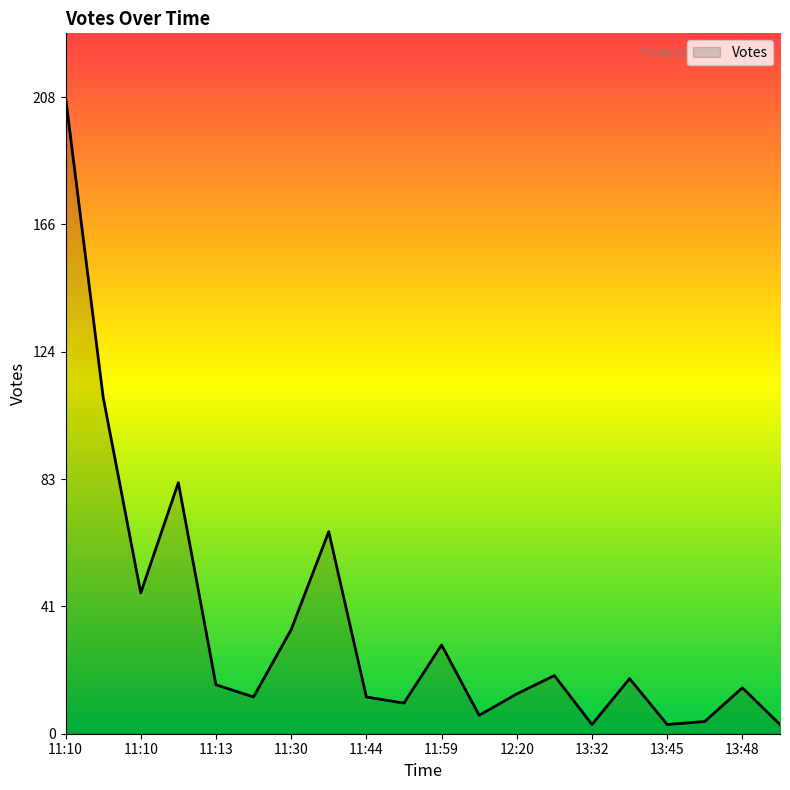

What is the greatest value displayed?

208